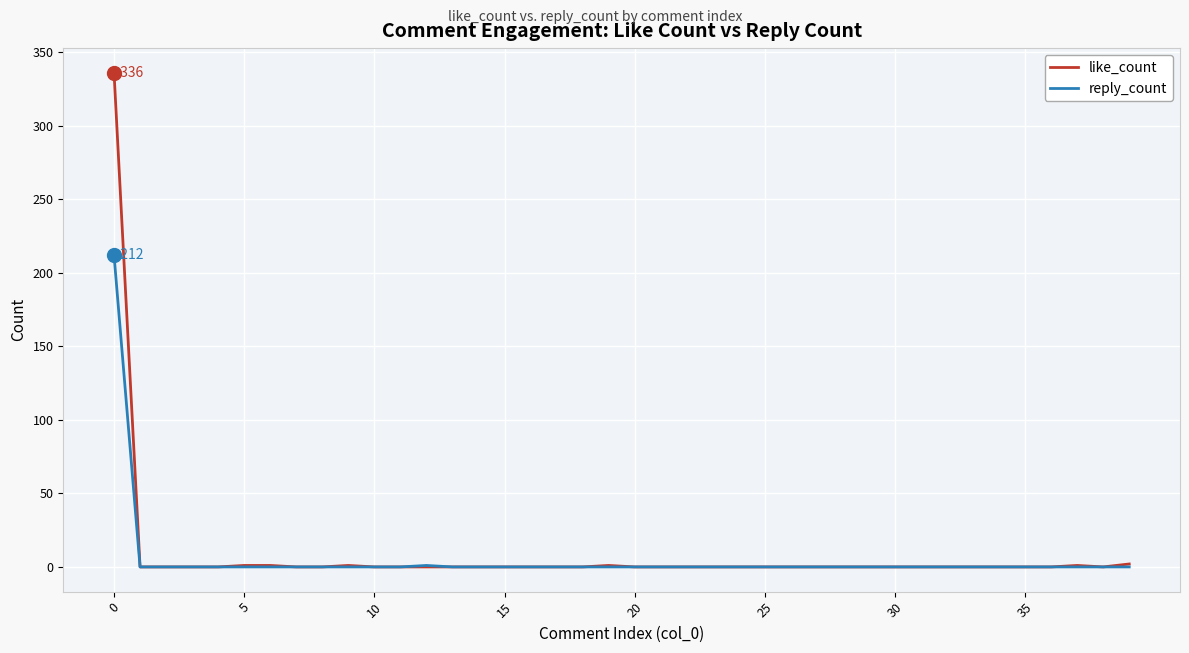

What is the maximum value shown in the chart?

336